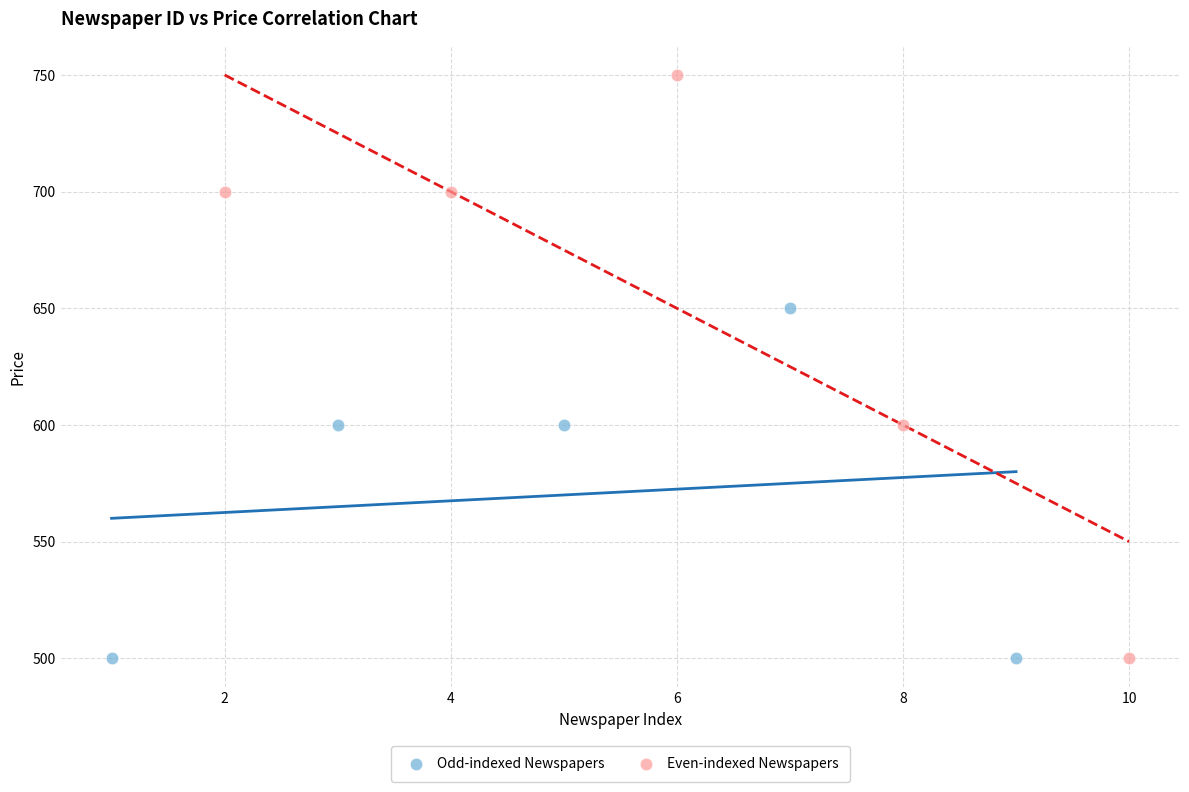

Which series has the widest spread of Y values?

Even-indexed Newspapers